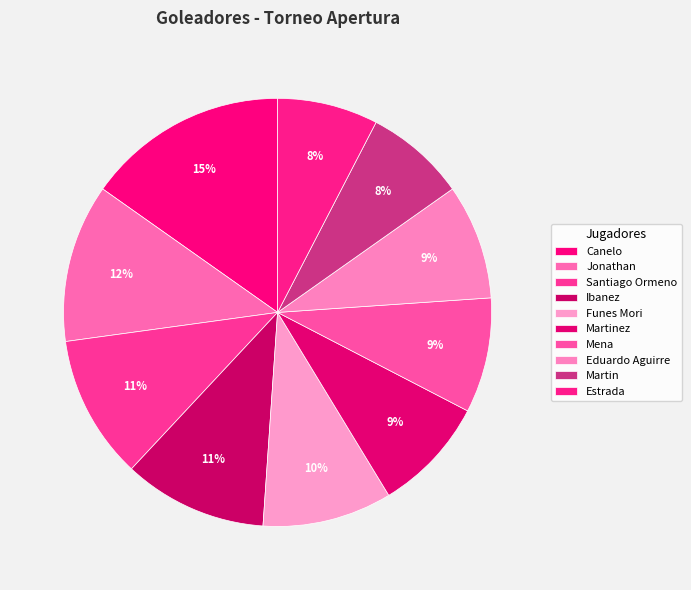

The Estrada slice represents 8% of the pie. True or false?

True